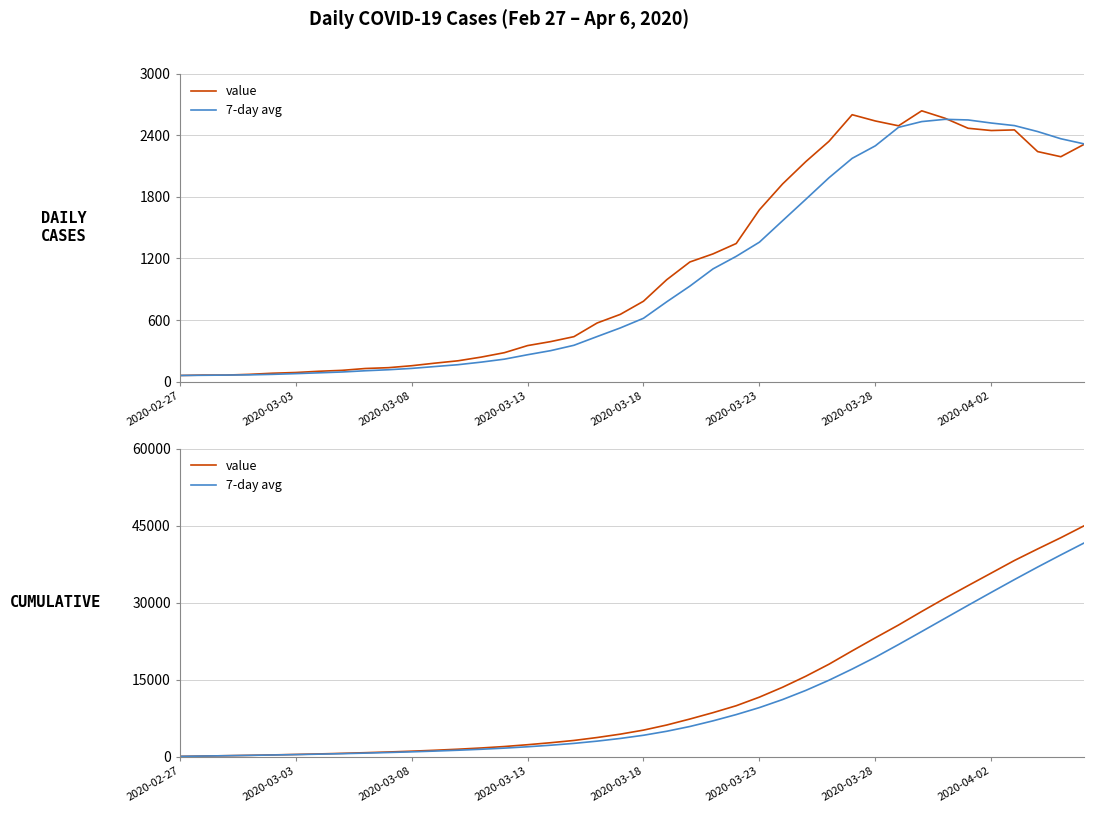

Between 20 and 33, which series saw the biggest shift?

value